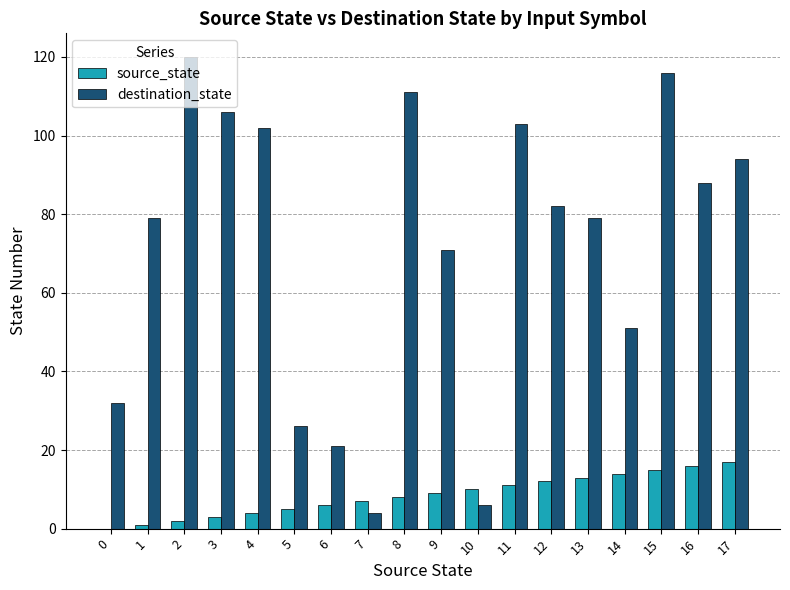

The value of source_state at 12 is 6. True or false?

False